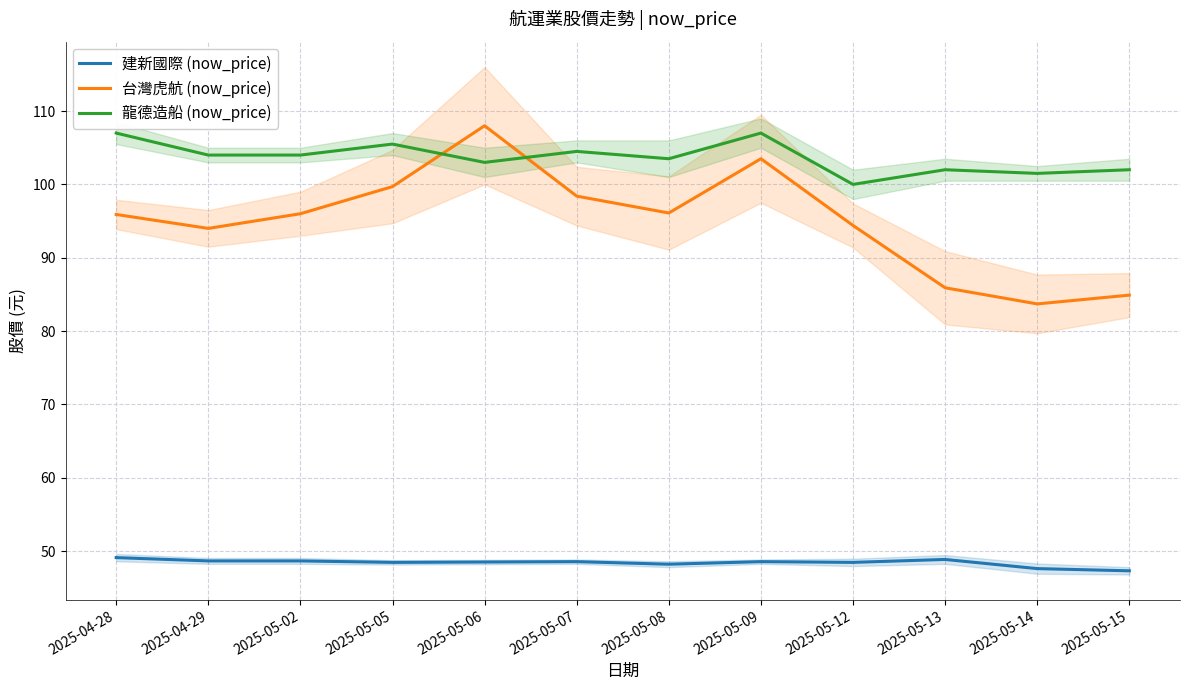

Where does the 建新國際 (now_price) series first go above 48?

2025-04-28